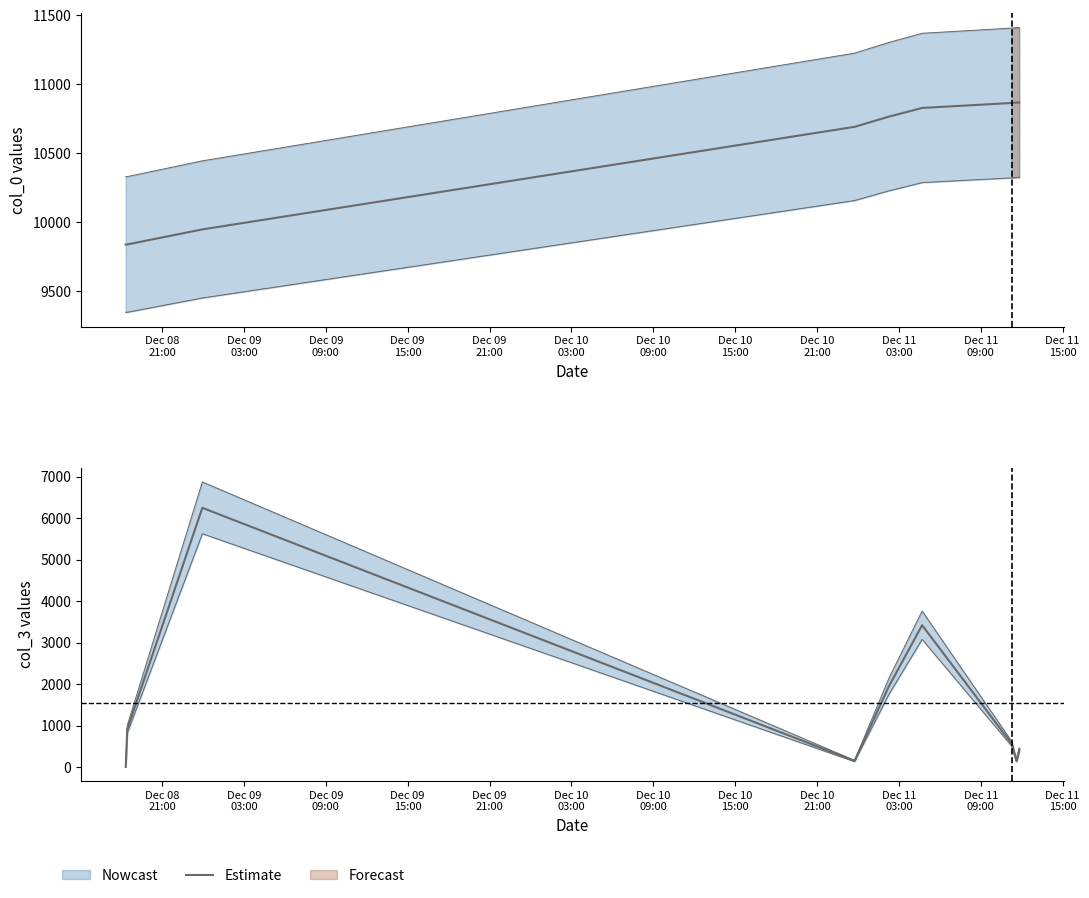

How many lines are shown in the chart?

1